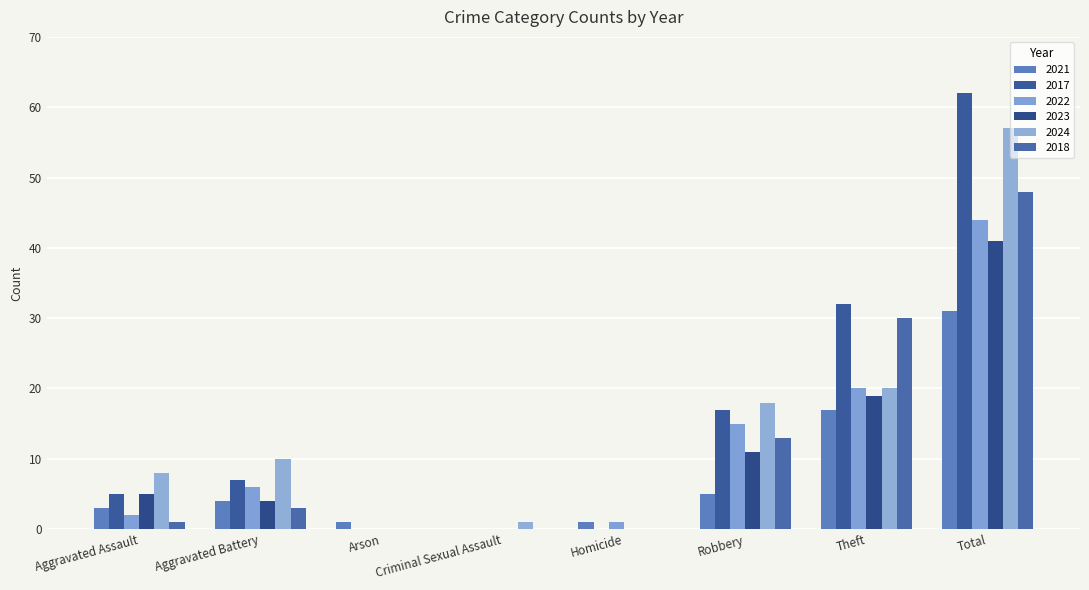

How many categories are shown in the chart?

8